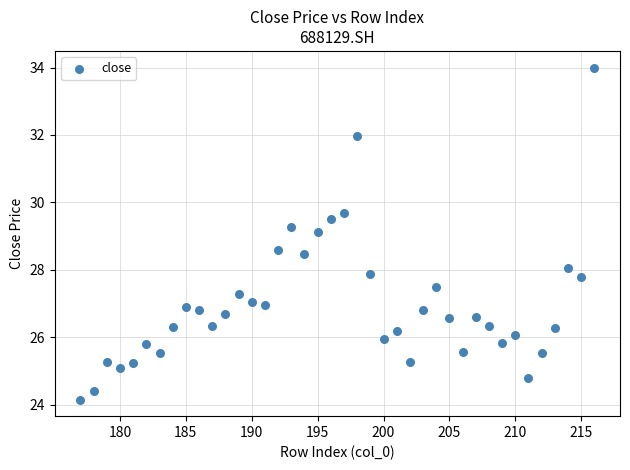

What is the range of X values (max minus min)?

39.0